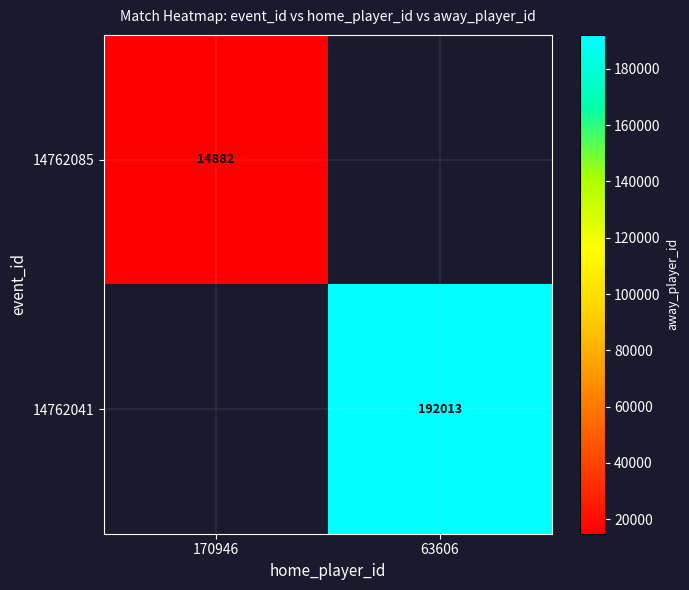

Which has a higher value, 170946 or 63606?

63606